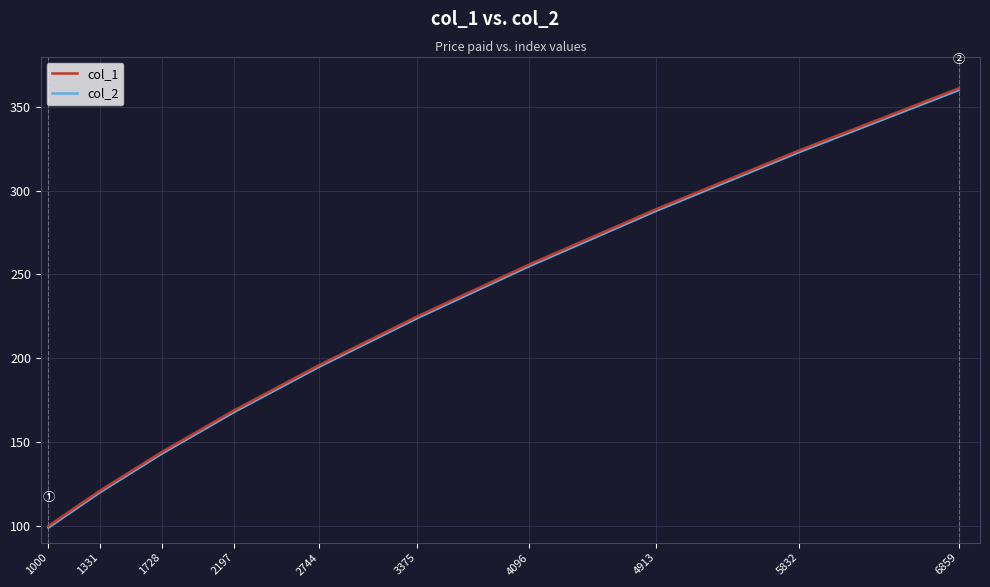

Reading right to left, extract all data points from this chart.

col_1: 361	324	289	256	225	196	169	144	121	100
col_2: 360	323	288	255	224	195	168	143	120	99